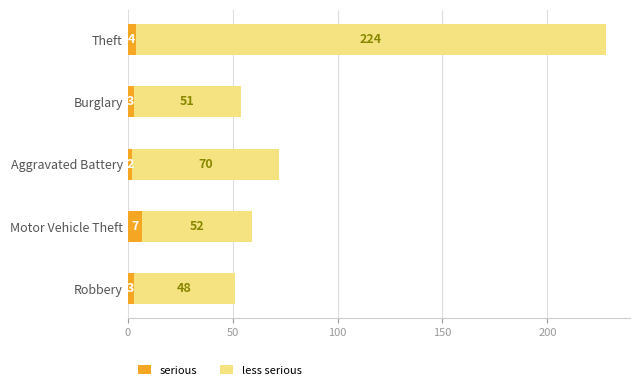

The value of serious at Burglary is 3. True or false?

True